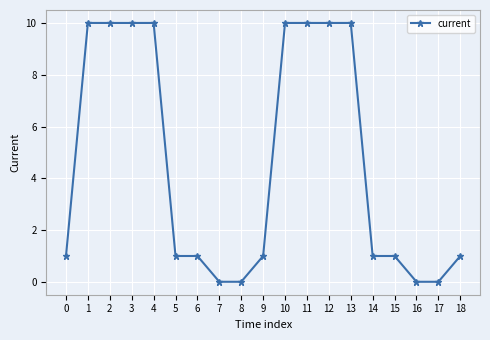

The chart shows a value of 10.0 at 13. True or false?

True